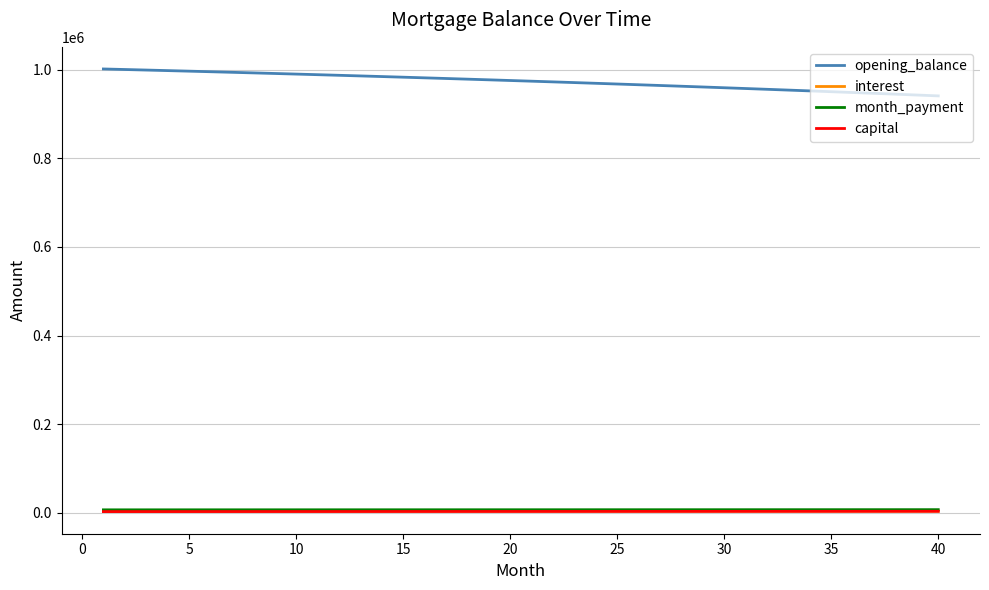

How many lines are shown in the chart?

4